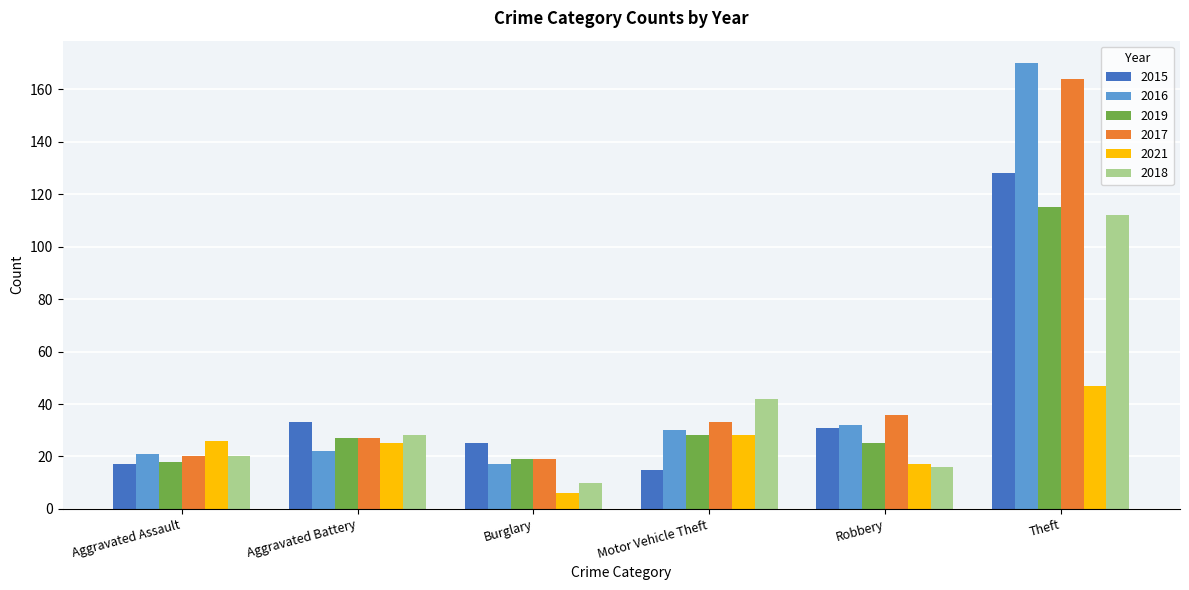

Reading left to right, extract all data points from this chart.

2015: 17	33	25	15	31	128
2016: 21	22	17	30	32	170
2019: 18	27	19	28	25	115
2017: 20	27	19	33	36	164
2021: 26	25	6	28	17	47
2018: 20	28	10	42	16	112